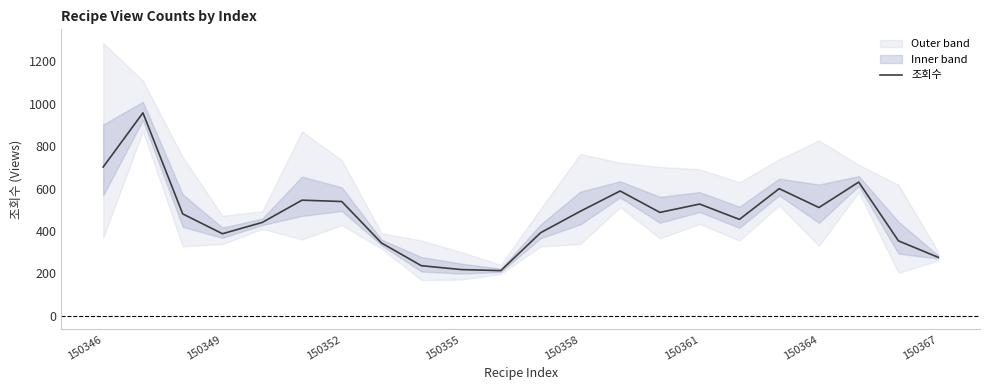

How many interior local peaks (higher than both neighbors) does the data have?

6